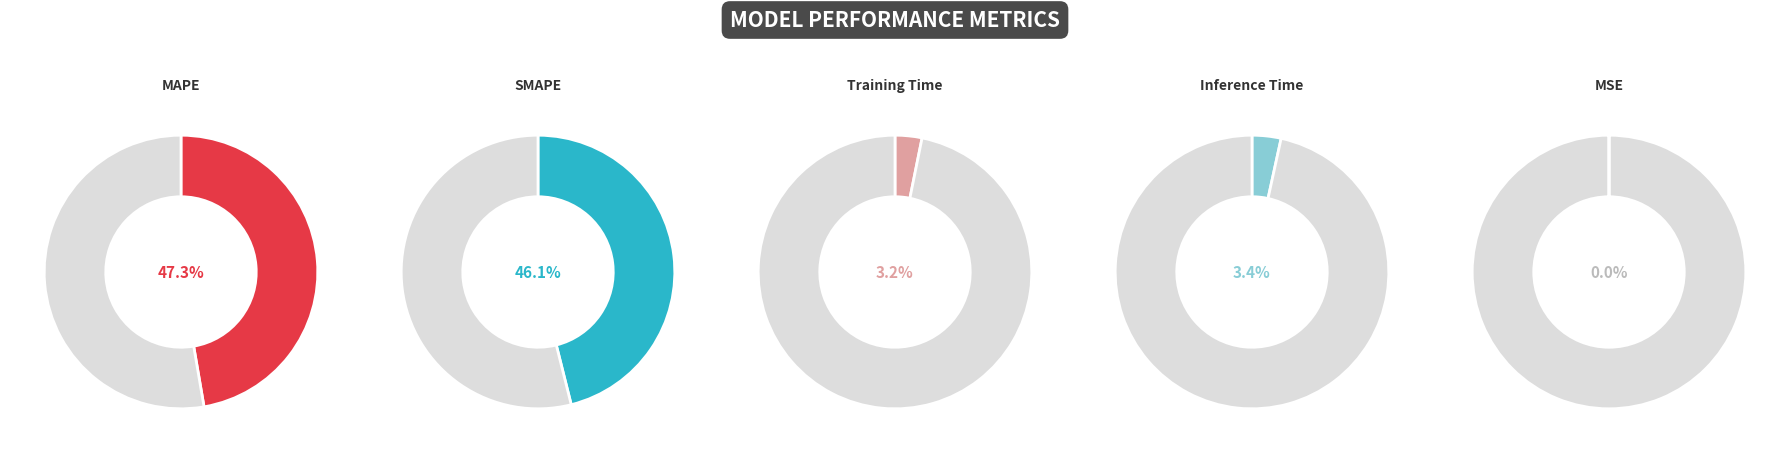

Count the number of slices in the pie.

5